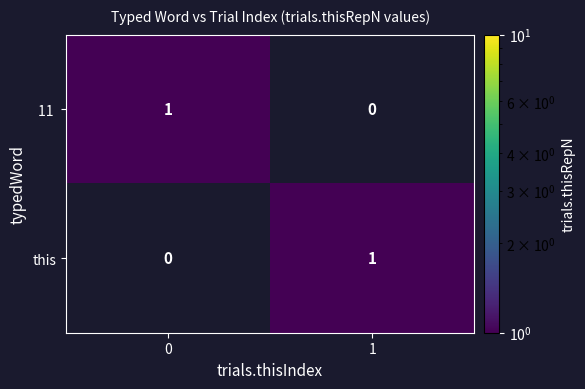

True or false: this has a value of 0 at 0.

True